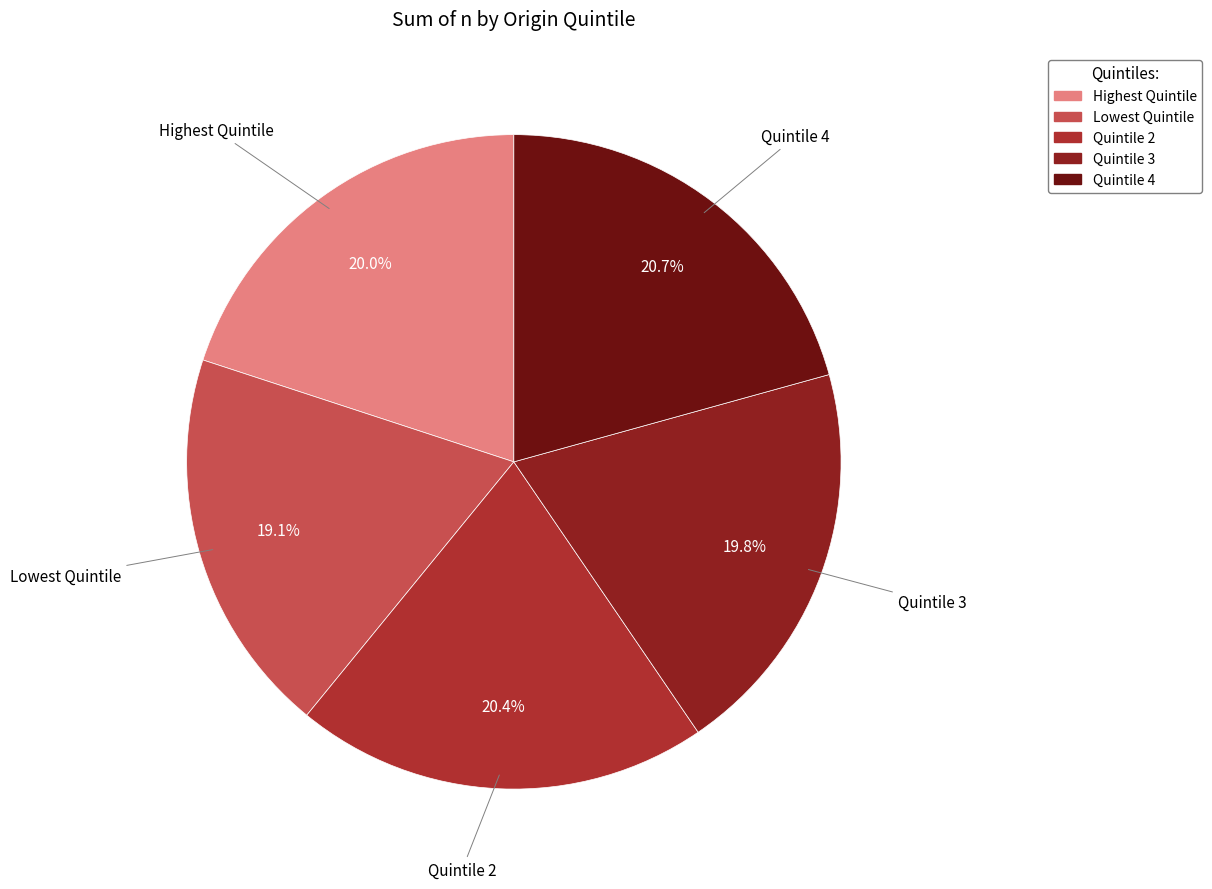

How many slices are in this pie chart?

5